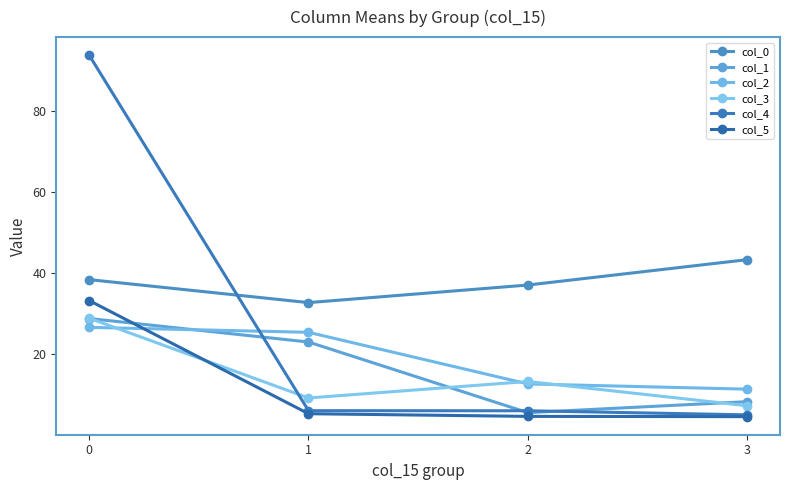

How many intersections are there between col_3 and col_4?

1